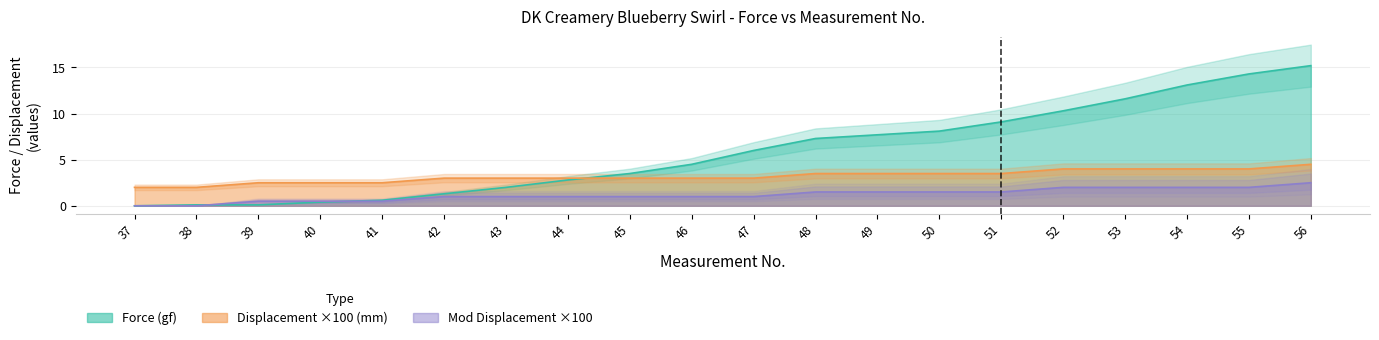

Which series has the largest total across all categories?

Force